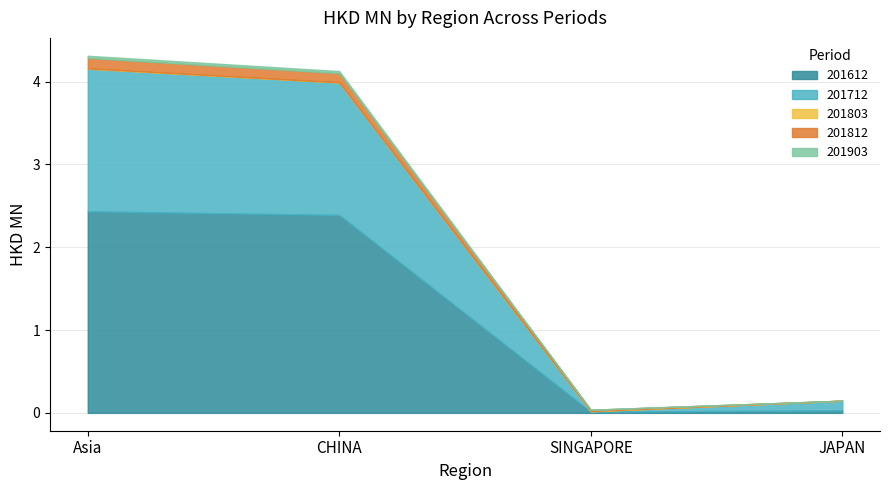

At which label does 201803 reach its minimum?

JAPAN